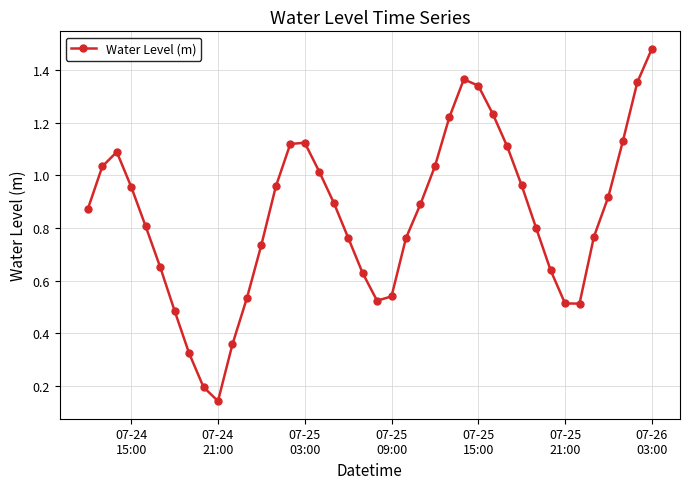

True or false: the data has more than 1 interior local peaks.

True